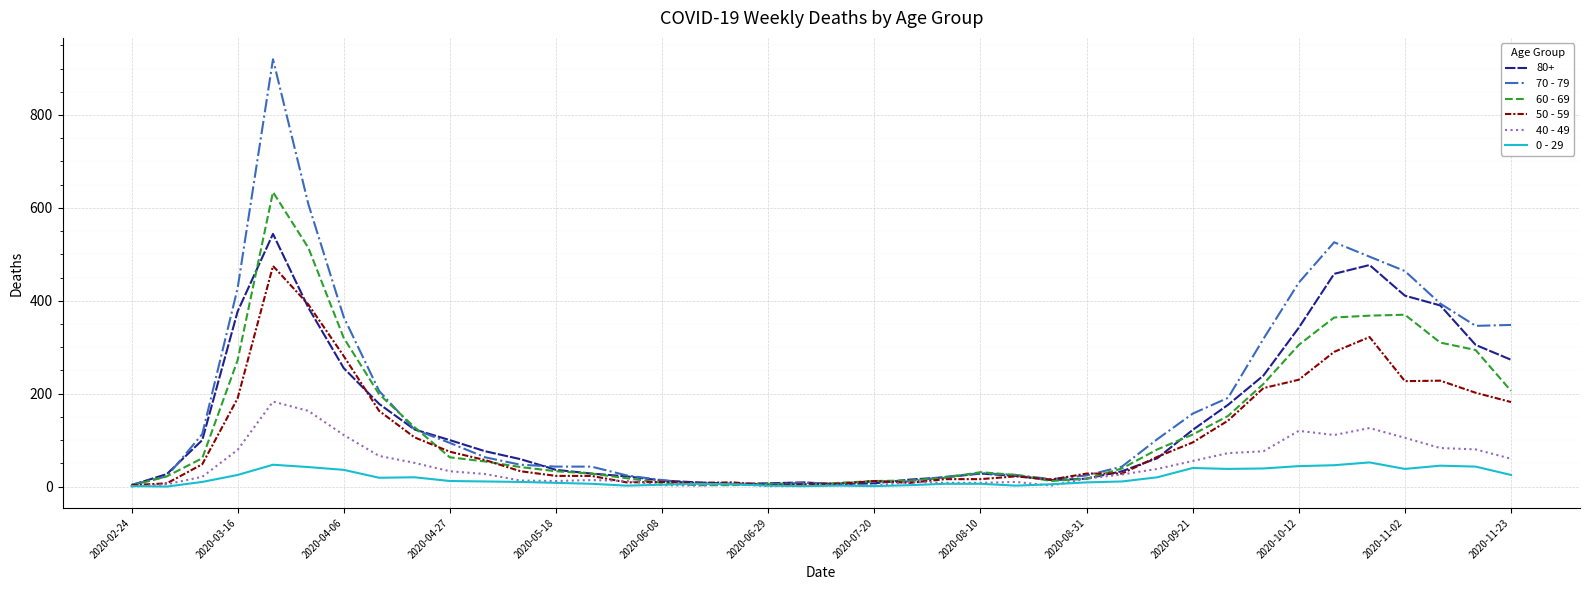

After their last crossing, which series has the higher values: 60 - 69 or 0 - 29?

60 - 69